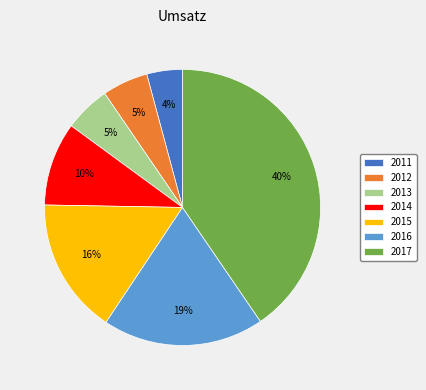

How many slices are in this pie chart?

7